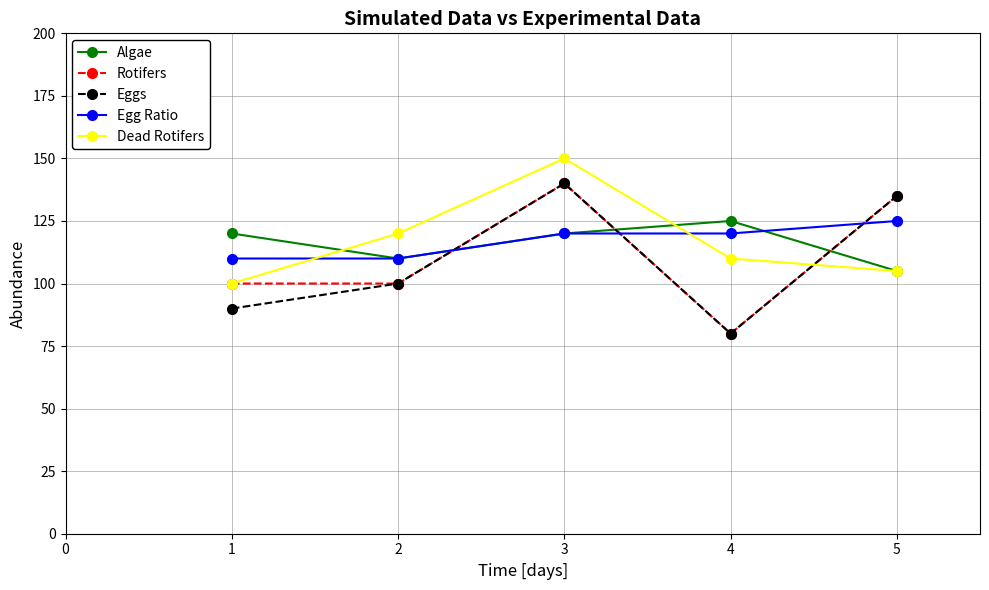

What is the difference between the Egg Ratio values at 1 and 2?

0